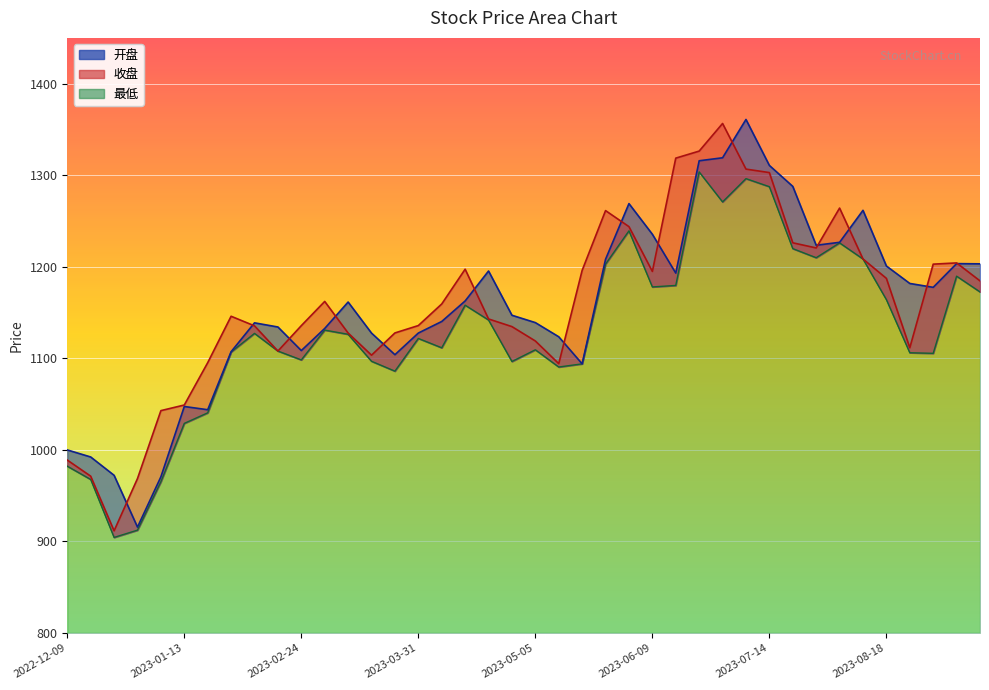

Which series has the largest range (max minus min)?

开盘